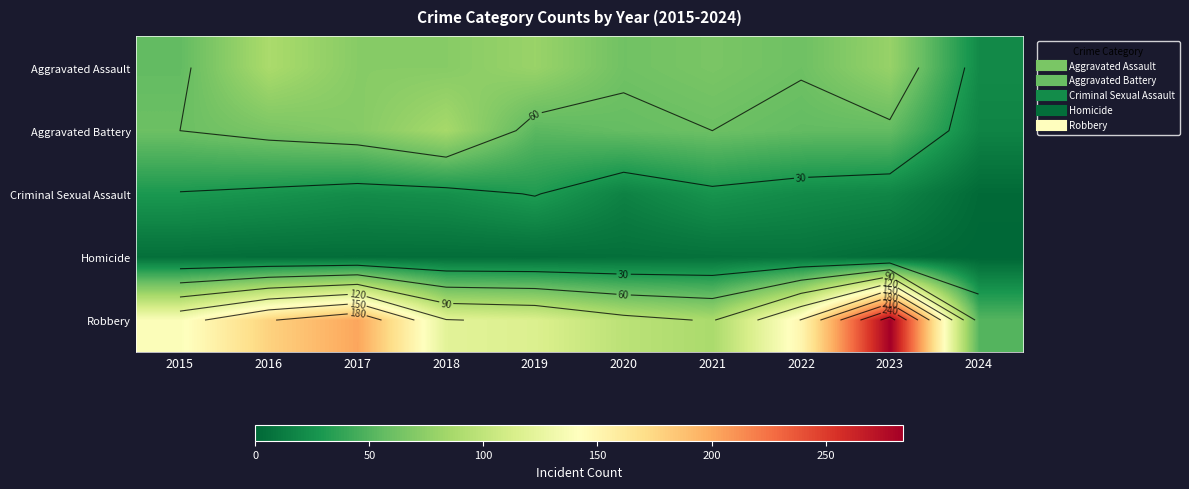

Which category has the highest value in the Criminal Sexual Assault series?

2019